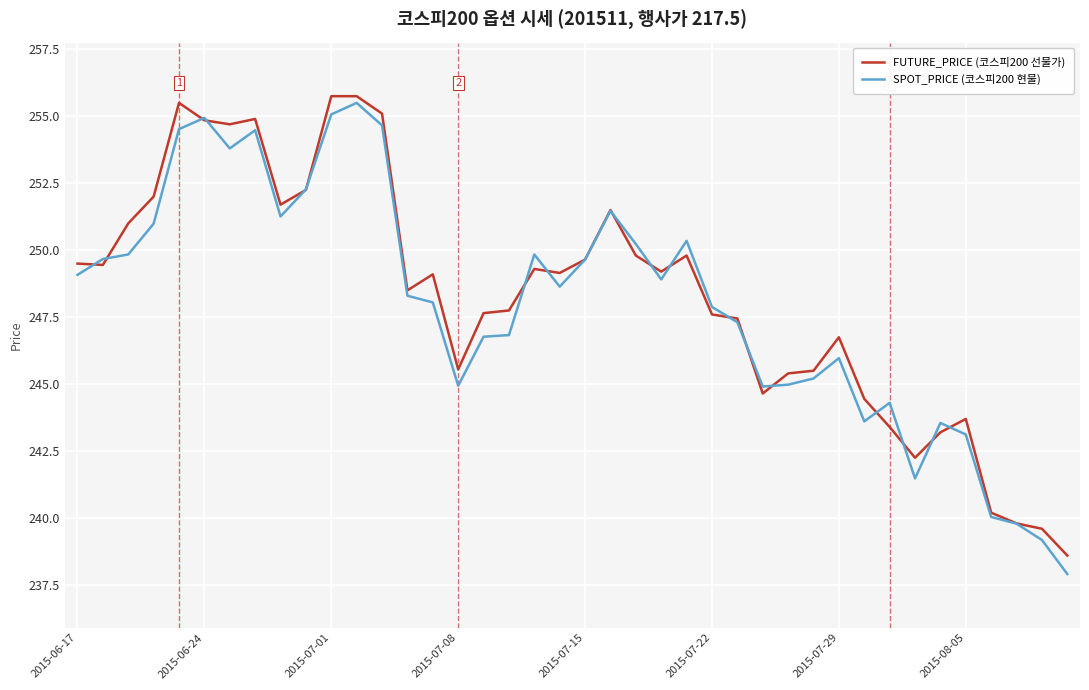

What is the smallest value displayed?

237.9